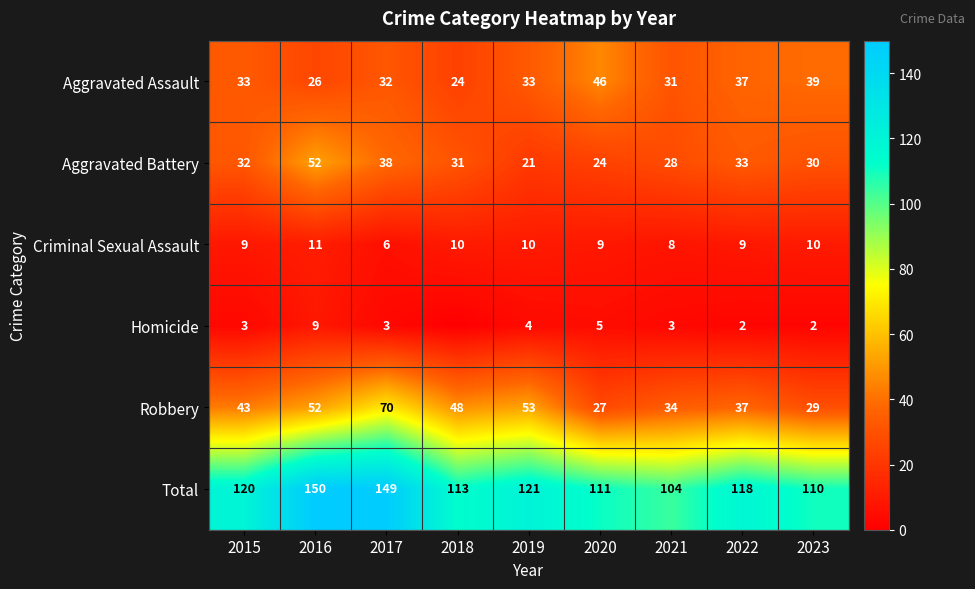

At which label does Total reach its minimum?

2021